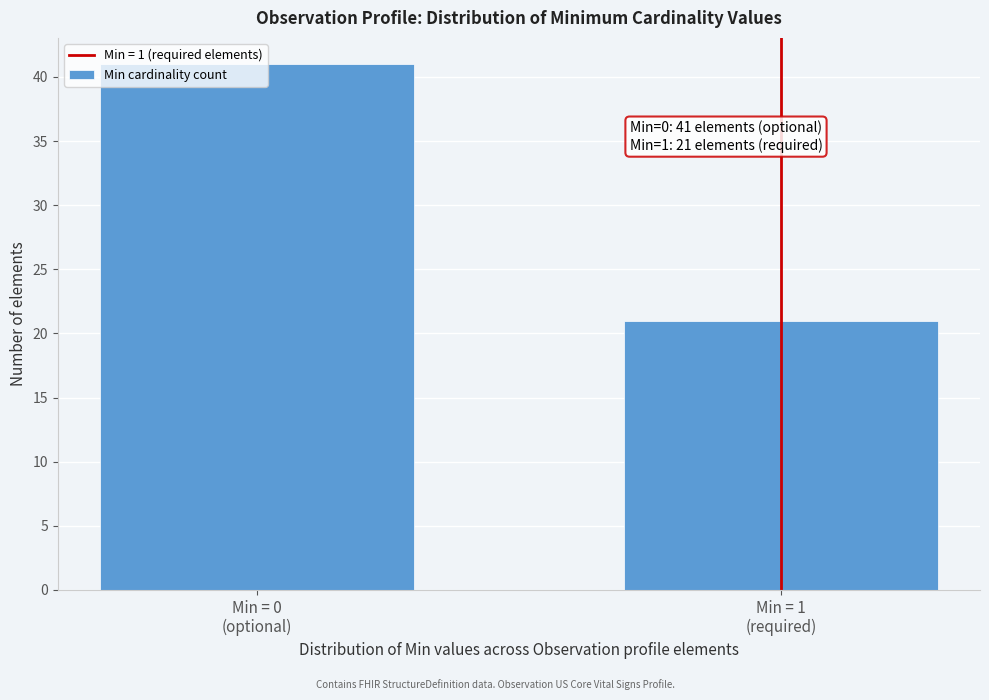

What is the greatest value displayed?

41